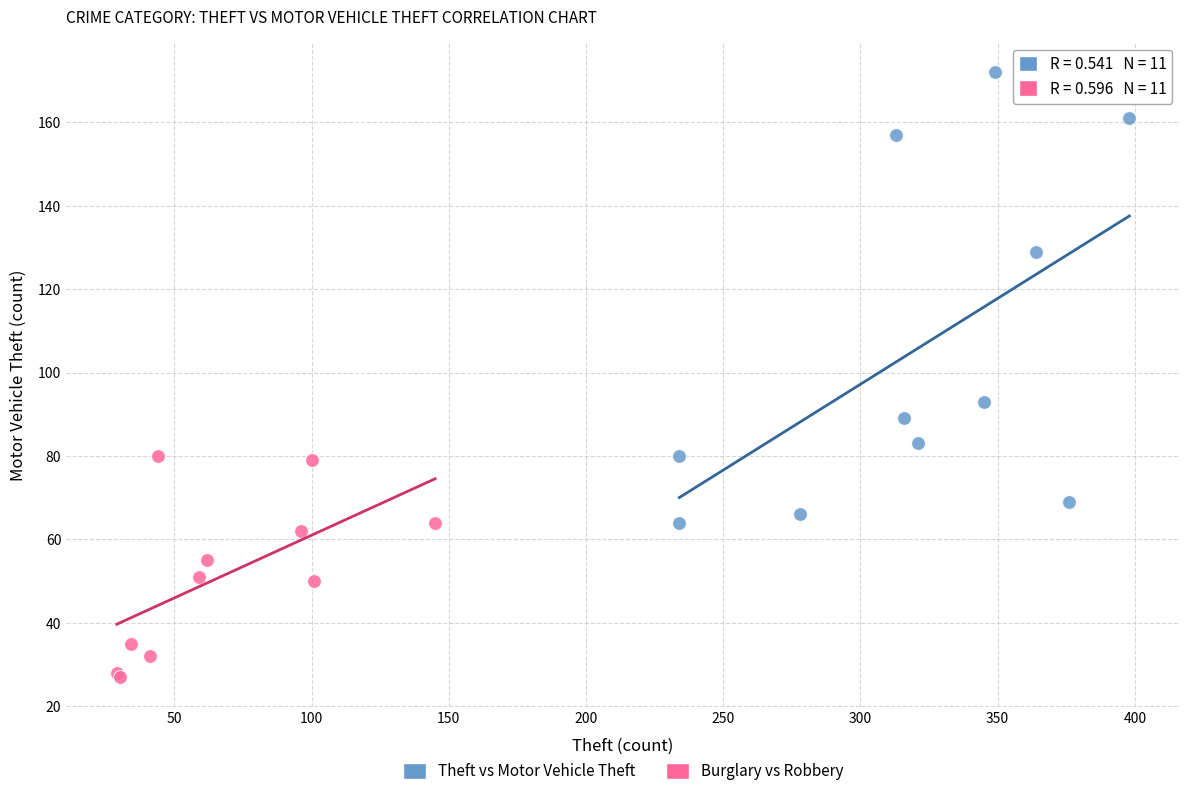

Which series reaches the maximum Y coordinate?

Theft vs Motor Vehicle Theft